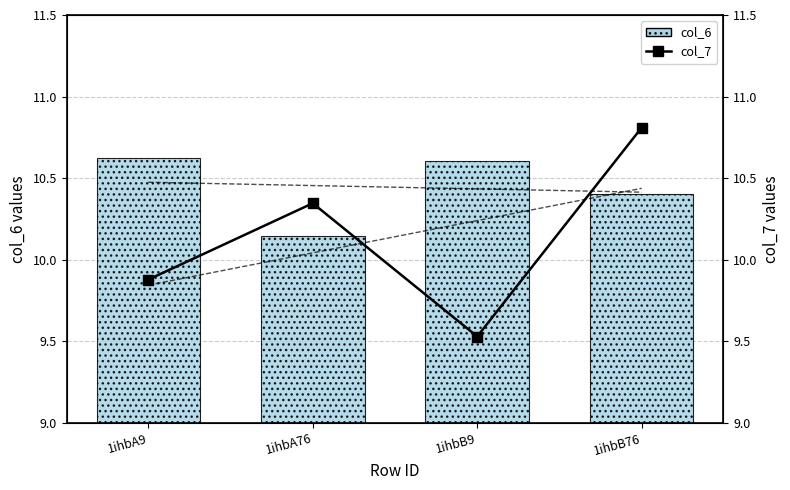

Rank the categories by col_6 value from highest to lowest.

1ihbA9, 1ihbB9, 1ihbB76, 1ihbA76